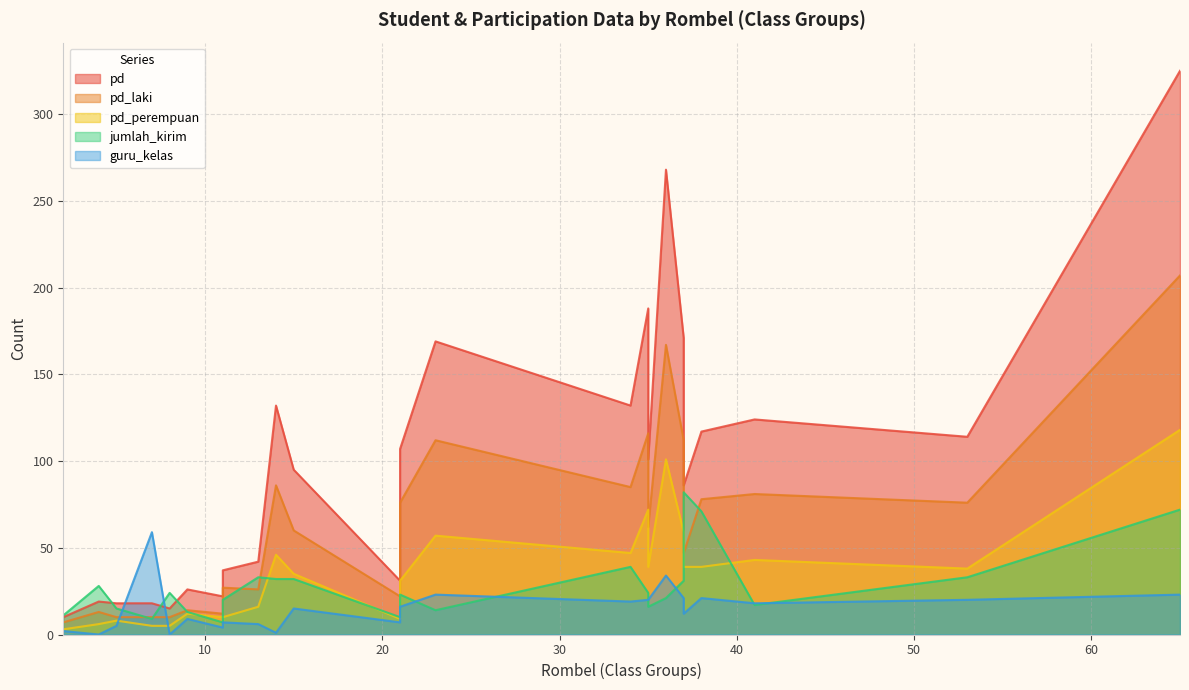

How many values in the pd_perempuan series exceed 38?

11